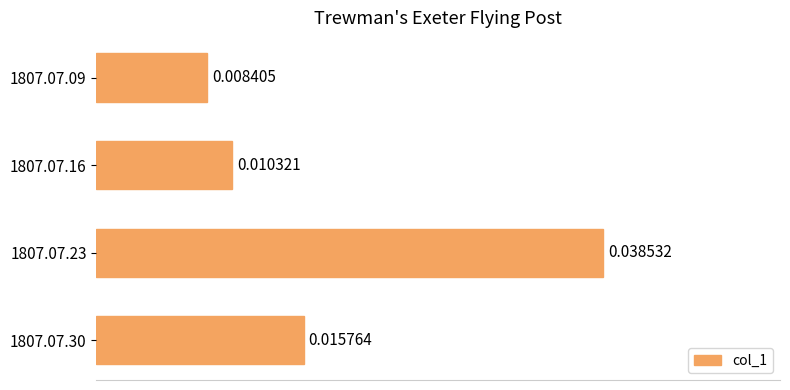

List the labels in order of value, smallest first.

1807.07.09, 1807.07.16, 1807.07.30, 1807.07.23